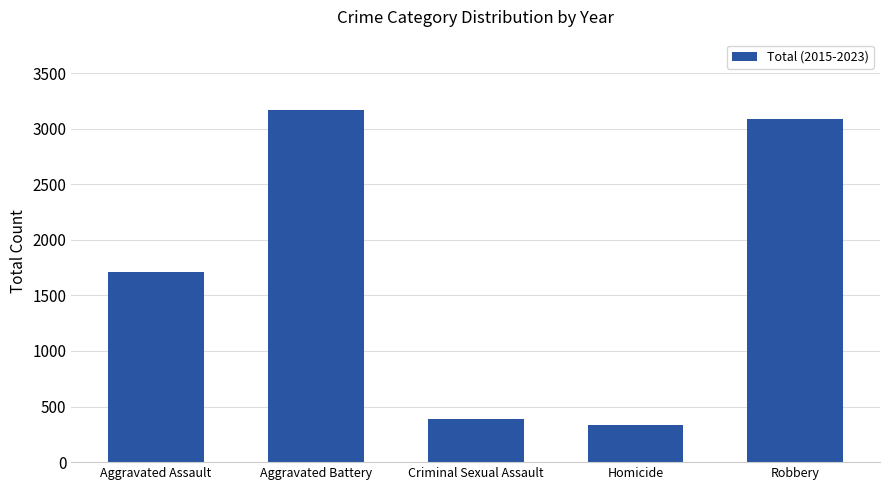

Which category has the lowest value across all series?

Homicide